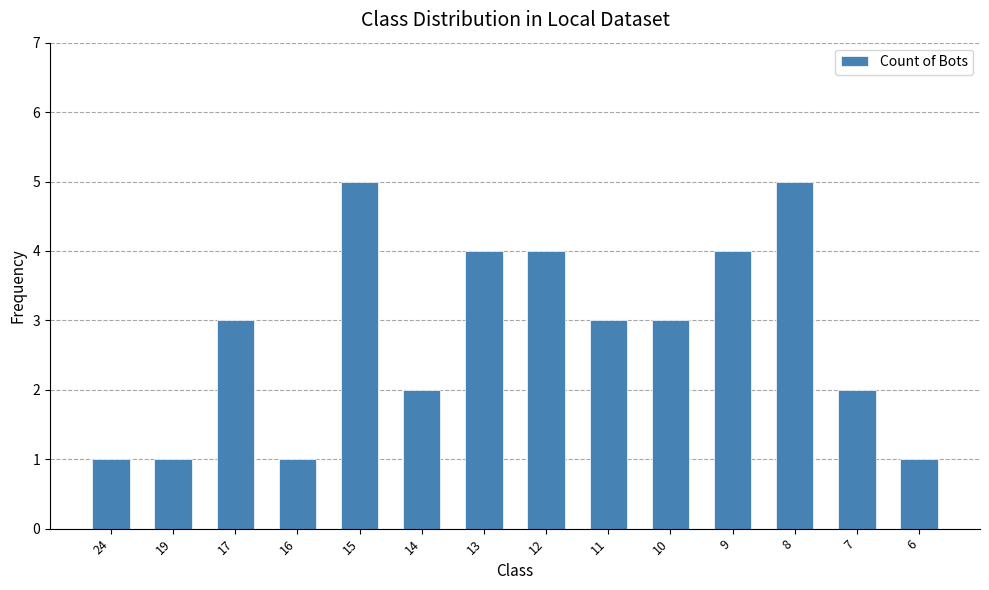

Is it true that the value at 8 is 5?

True